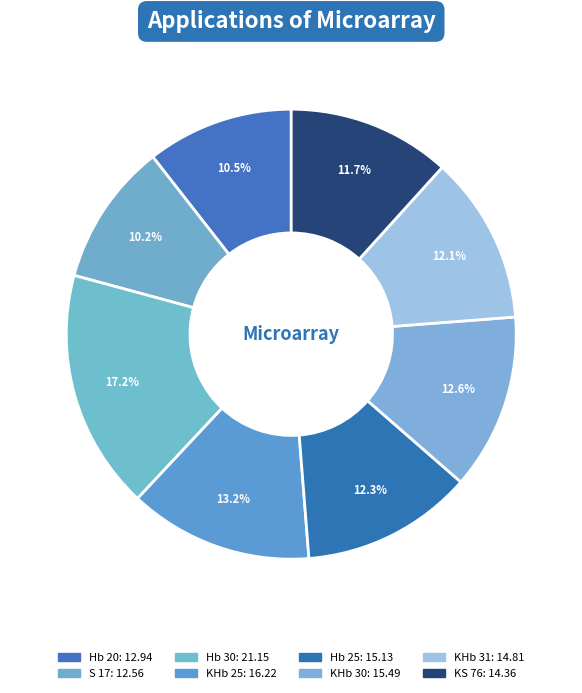

How many segments does this pie chart have?

8